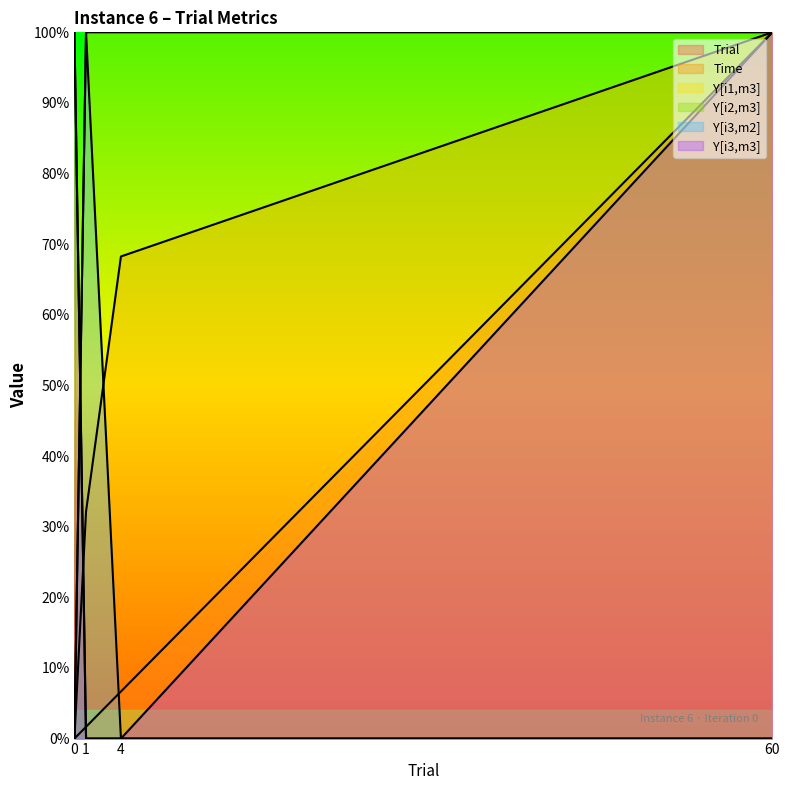

What is the total value across all series at 60?

4.0